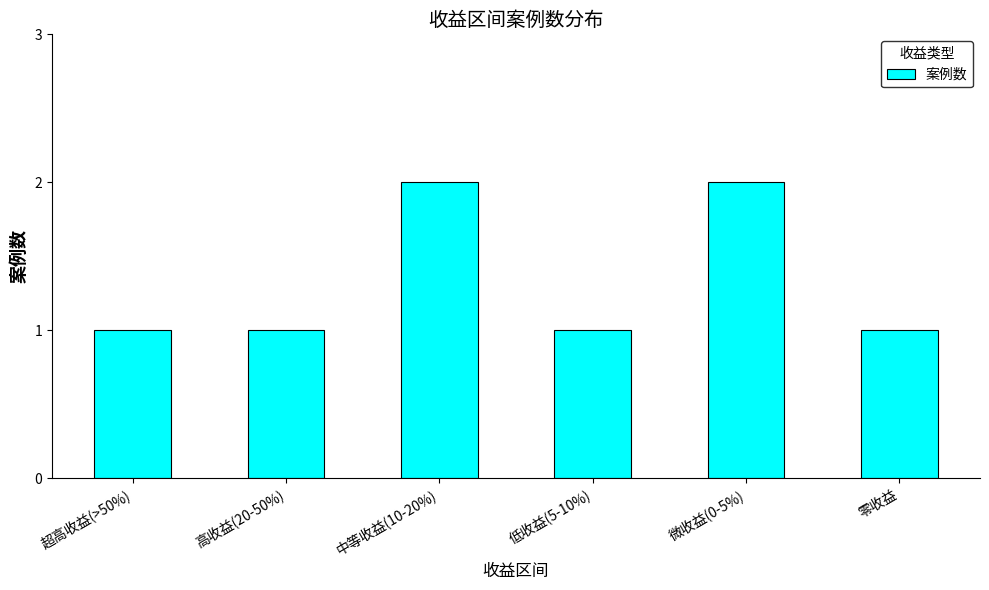

What is the sum of all values?

8